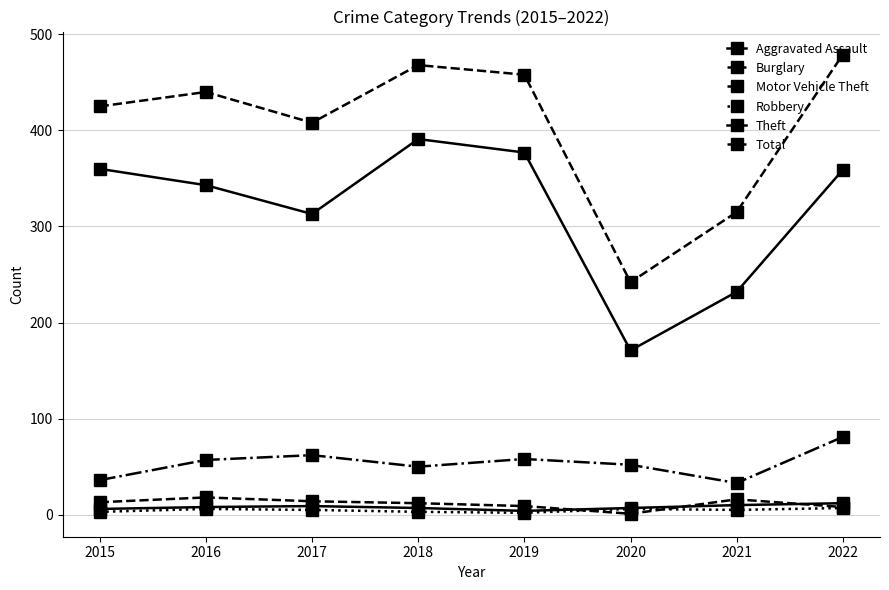

What is the sum of the Total values at 2015 and 2019?

883